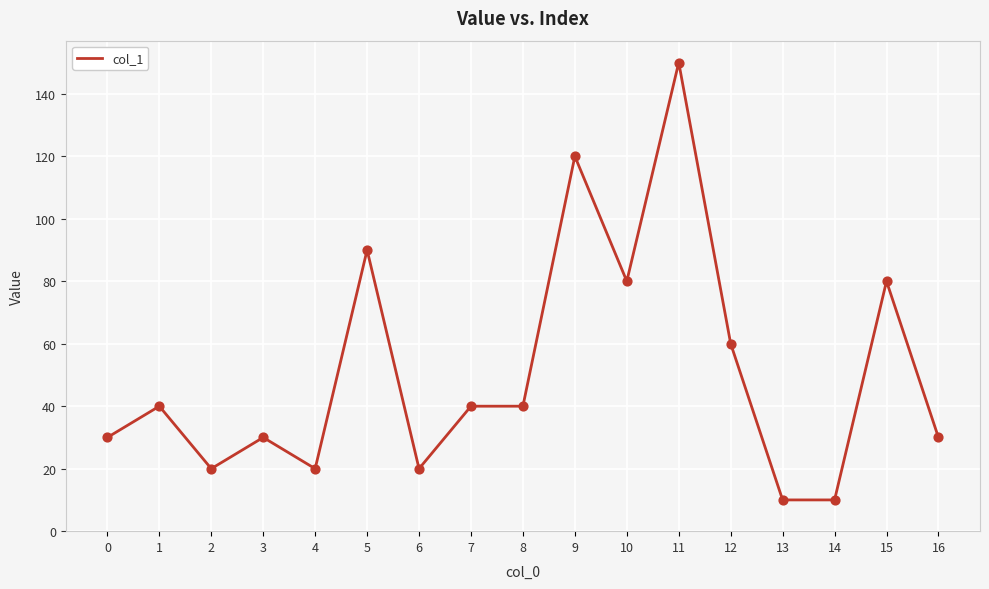

Which has a higher value, 4 or 8?

8